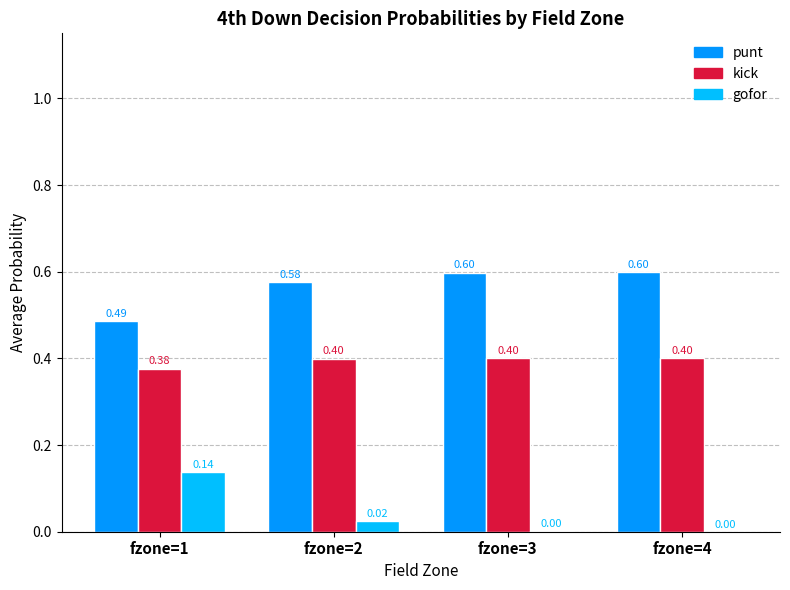

What is the sum of all kick values?

1.6